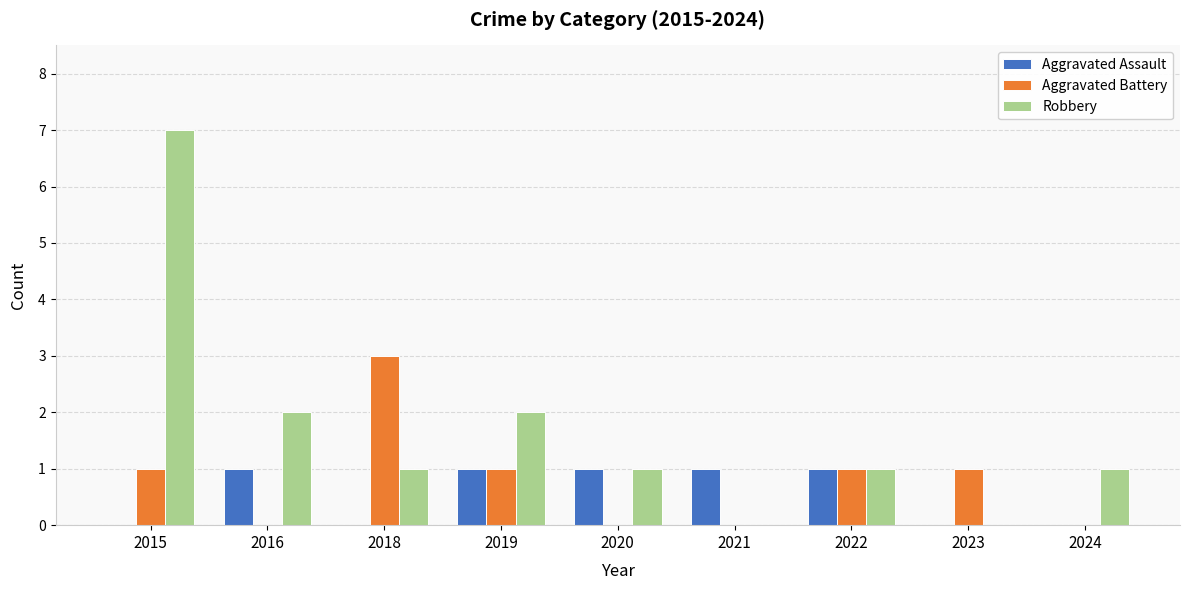

Which series has the largest total across all categories?

Robbery